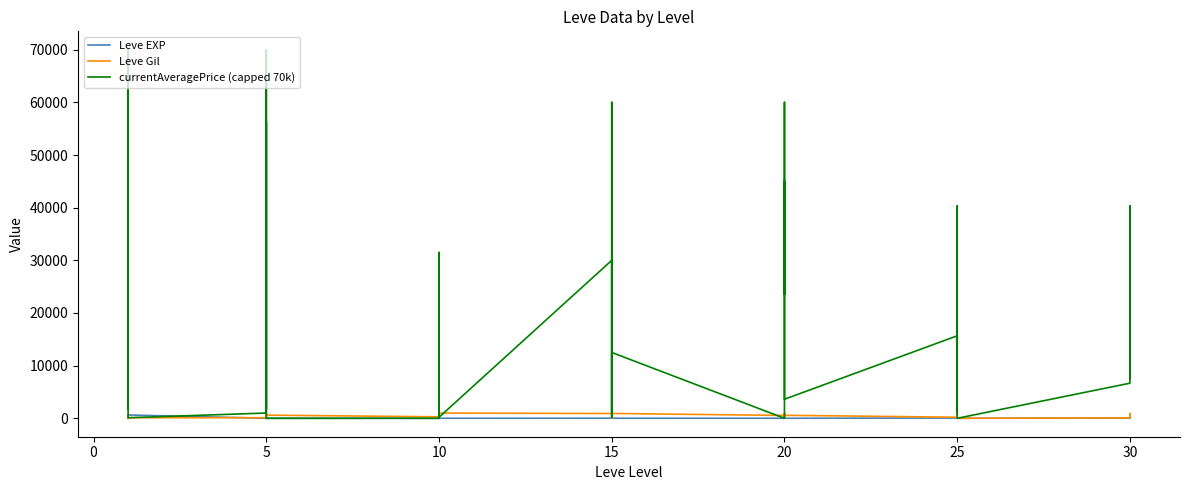

Reading right to left, transcribe all the data shown in this chart.

Leve EXP: 62	31	64	31	12	36	39	8	36	47	8	12	17	28	16	9	14	18	24	7	13	18	9	13	9	3	7	4	3	2	5	2	6	4	630	1	1	630	1	1
Leve Gil: 560	330	910	70	0	390	990	660	390	200	570	960	120	10	800	540	920	910	790	170	40	910	990	90	430	780	880	280	600	490	220	790	840	110	113	690	160	112	690	330
currentAveragePrice (capped 70k): 7619	40335	37609	6667	0	40335	1281	3621	3953	15667	3621	30000	45021	23522	60010	0	12503	197	60010	971	2766	30000	197	31500	0	2700	1133	0	0	70000	1671	56327	1617	1000	103	2219	1893	70000	3763	1820